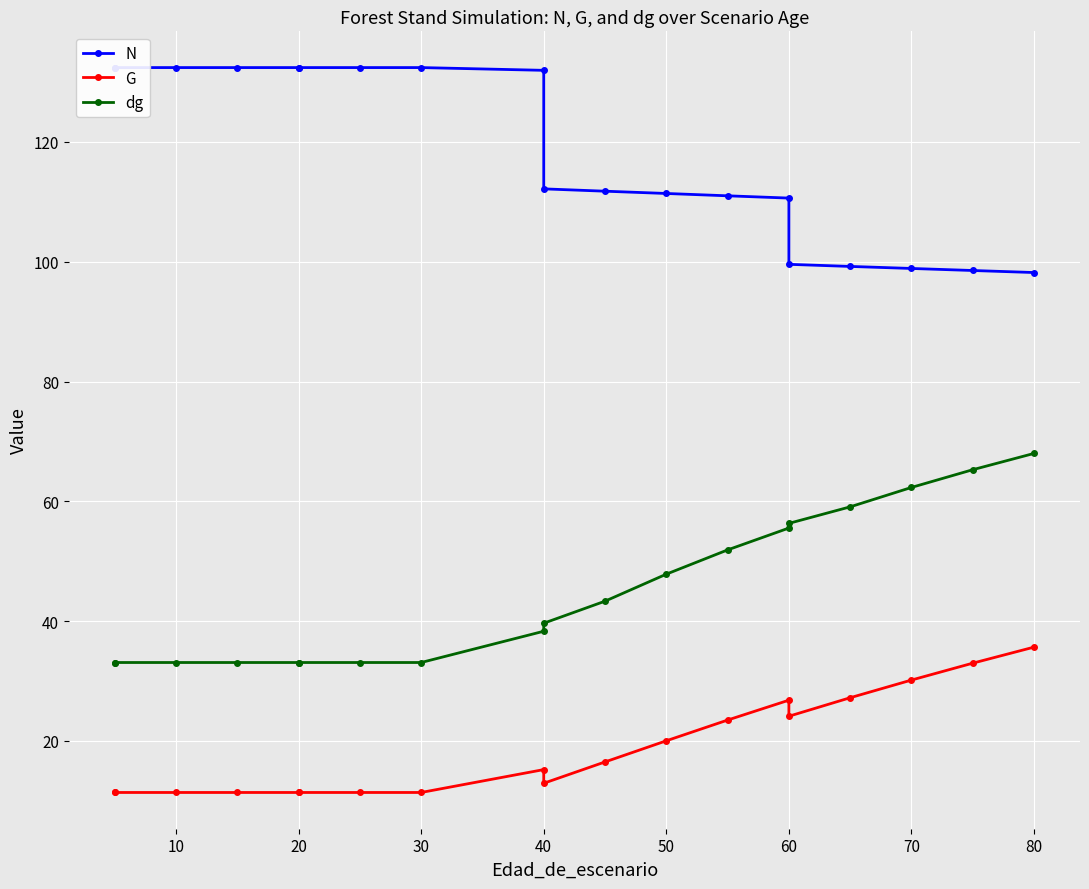

The dg series shows 37.6 at 60. True or false?

False